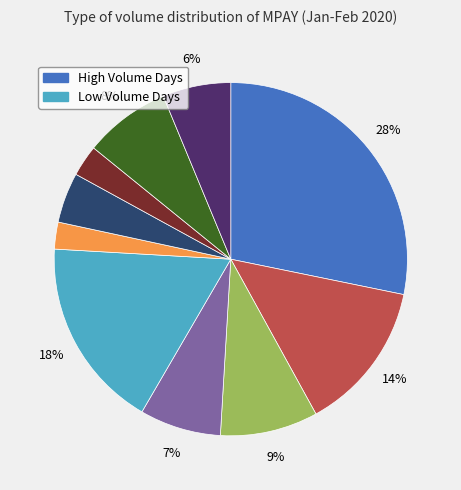

Does any single category account for the majority?

No